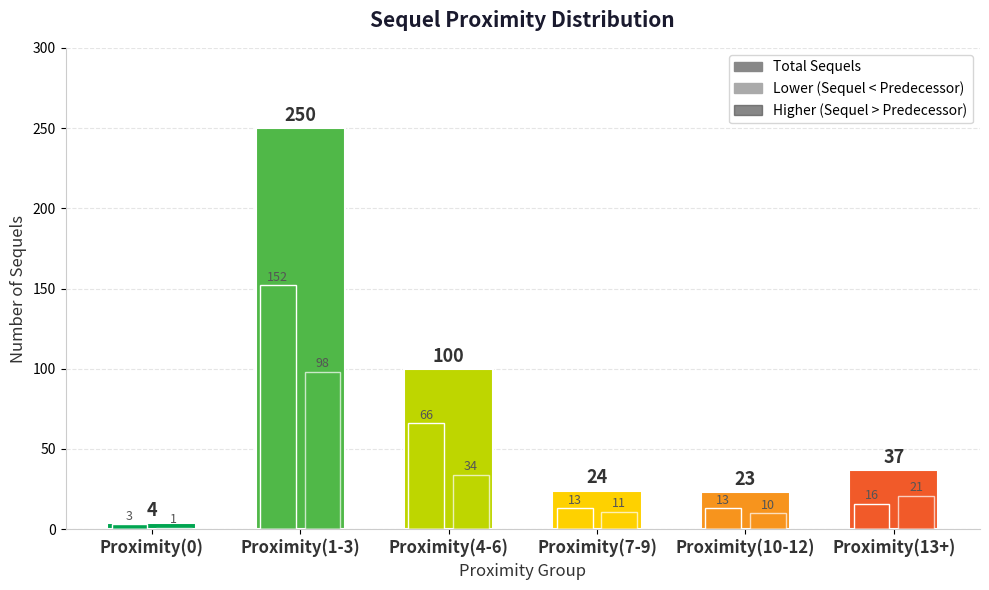

How many groups of bars are there?

6